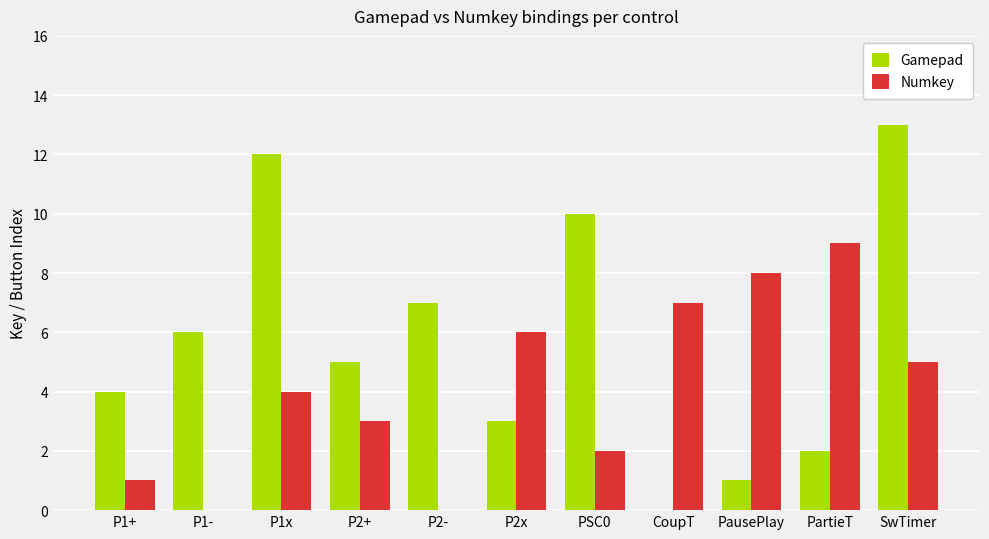

What is the sum of all Gamepad values?

63